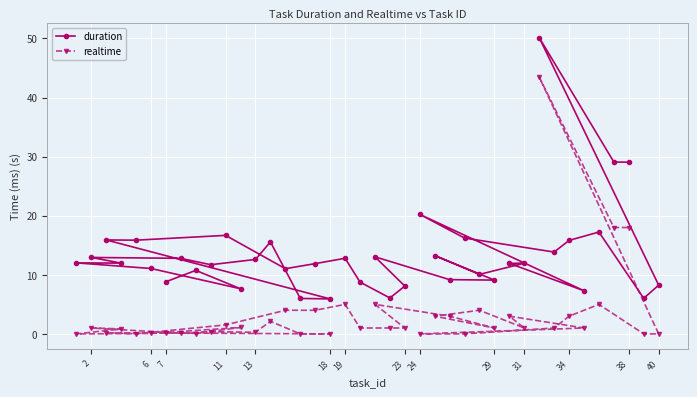

Which series has the widest spread of values?

duration